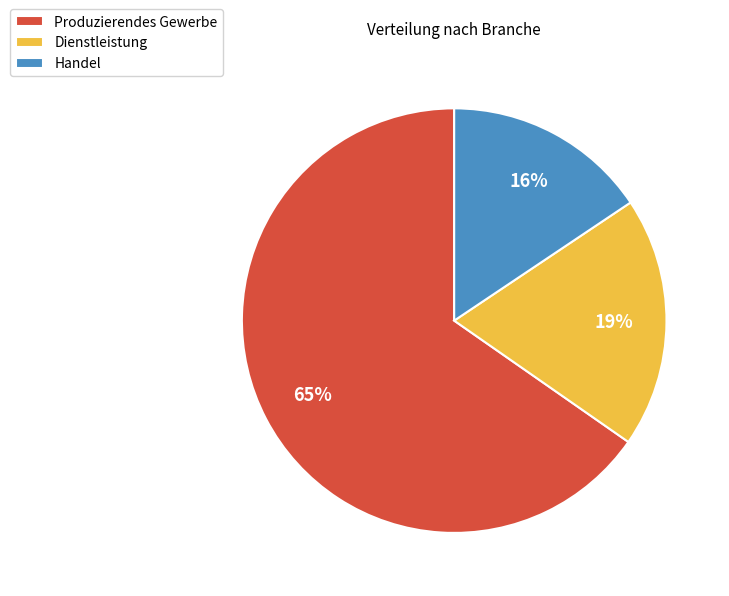

Is it true that Dienstleistung is 19% of the pie?

True